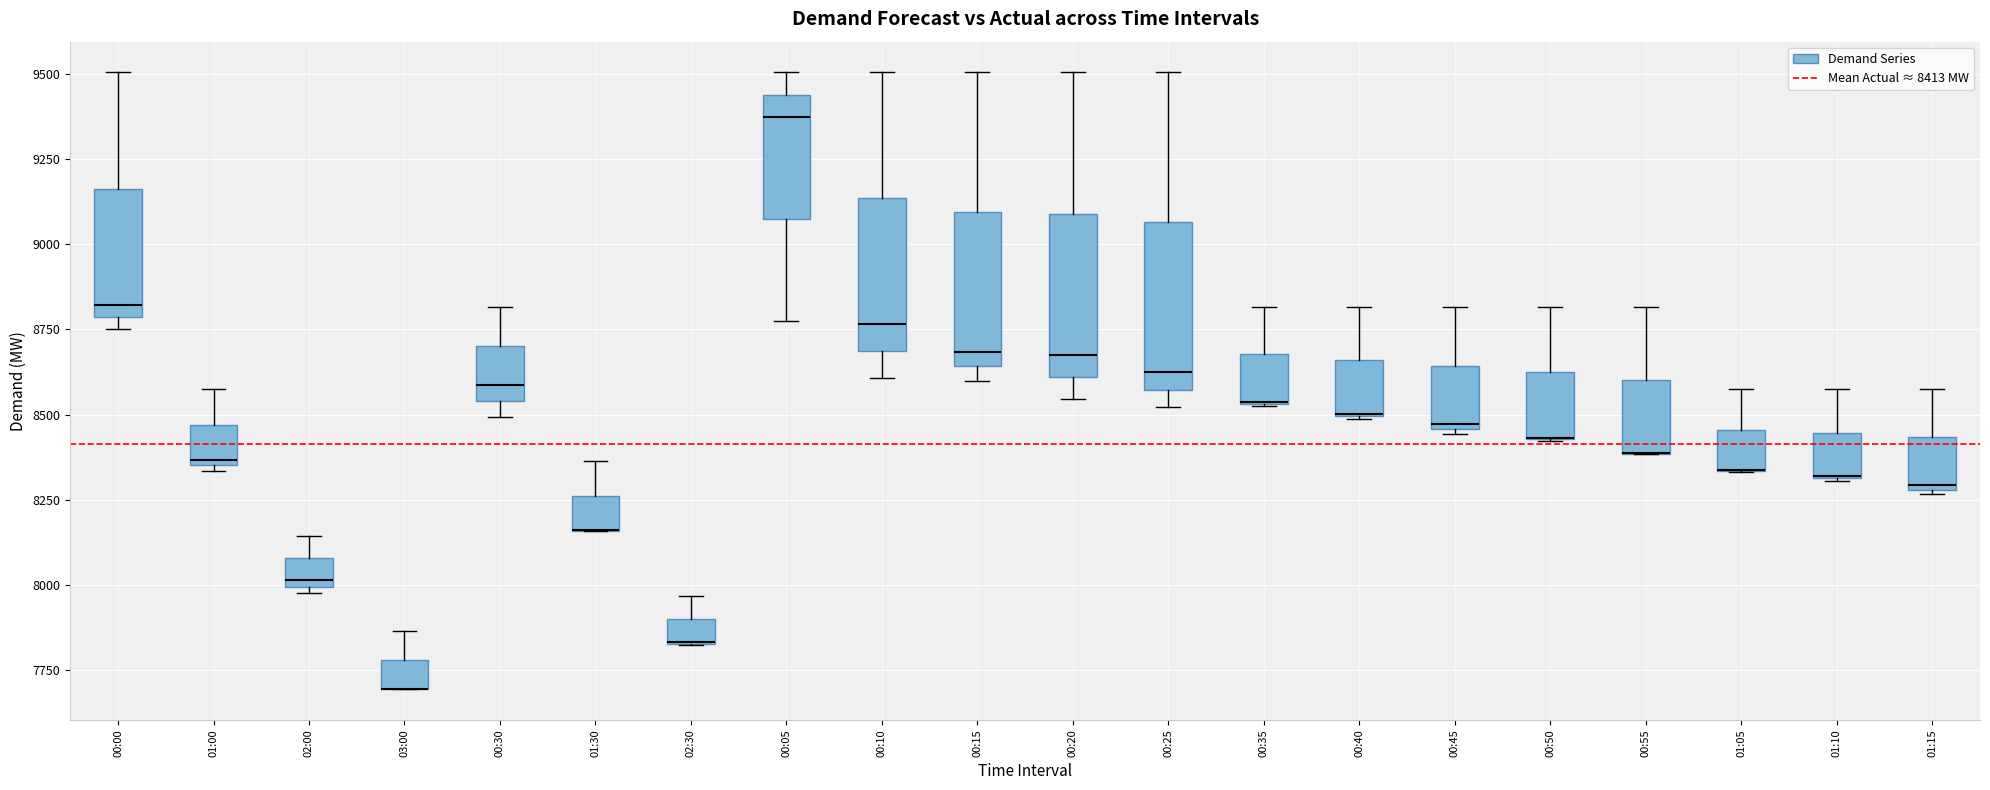

Where does the upper whisker of the box for 00:20 end on the y-axis? The values are not printed on the chart, so give them approximately, as read against the axis.

9500